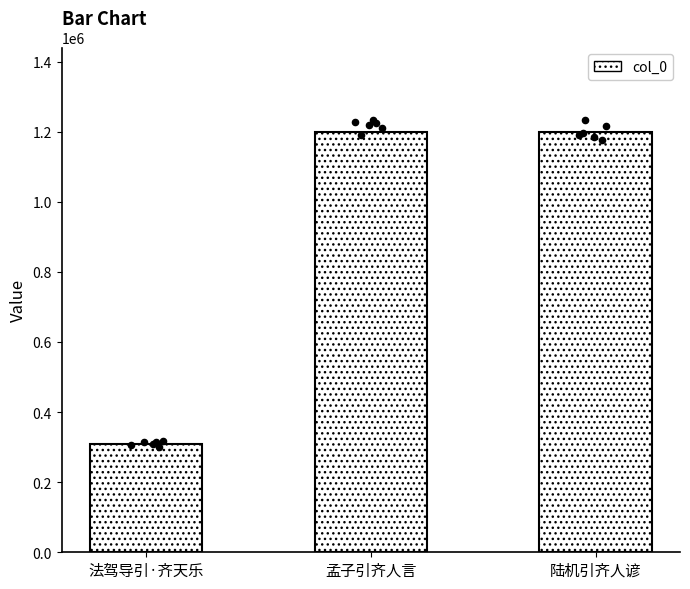

Which has a higher value, 陆机引齐人谚 or 孟子引齐人言?

孟子引齐人言